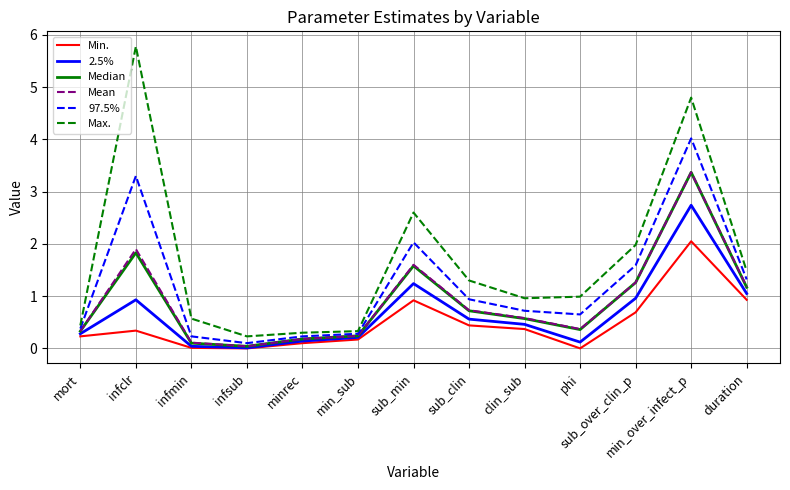

True or false: Min. and Max. intersect in this chart.

False